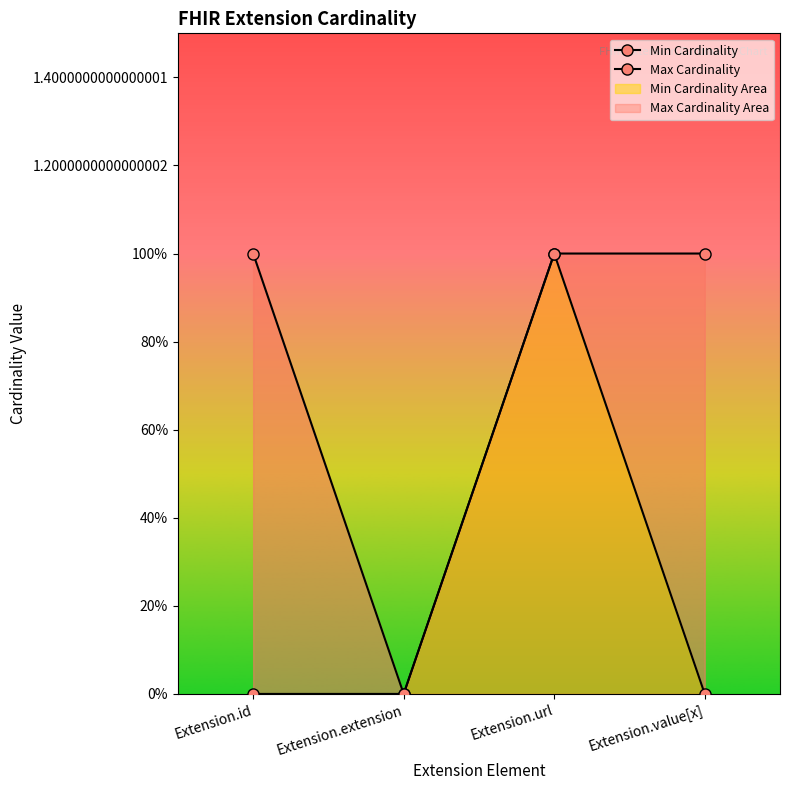

How many values in the Max Cardinality series are below 1?

1